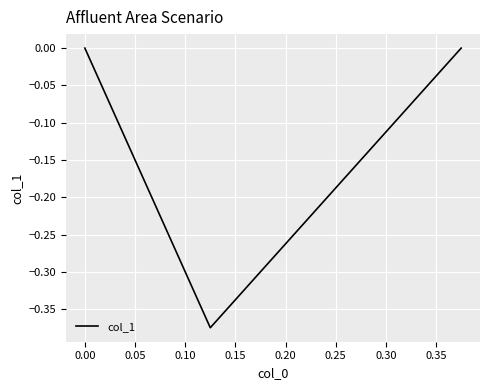

What is the sum of all values?

-0.4